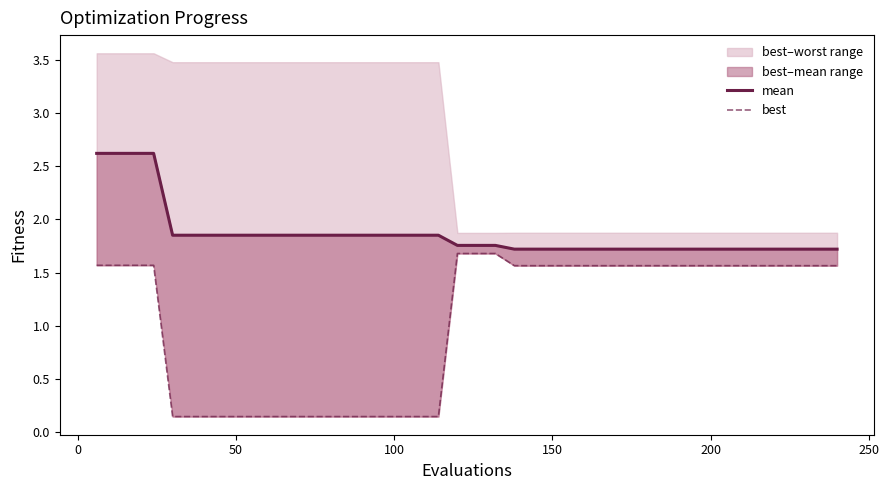

How many data points does each series have?

40